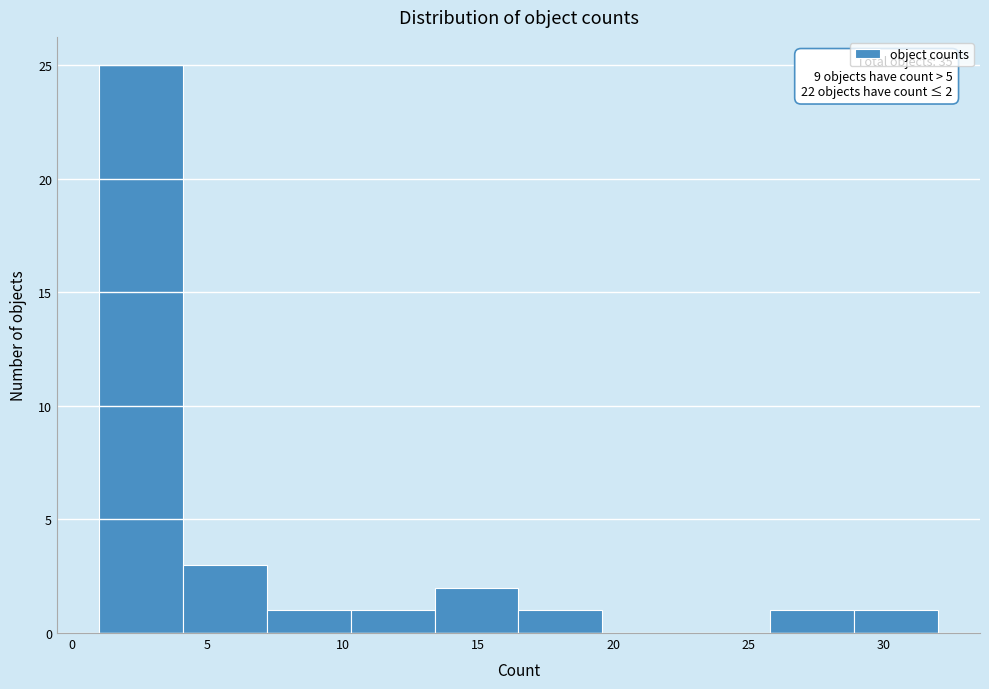

Which range on the x-axis has the tallest bar?

1.0 to 4.1